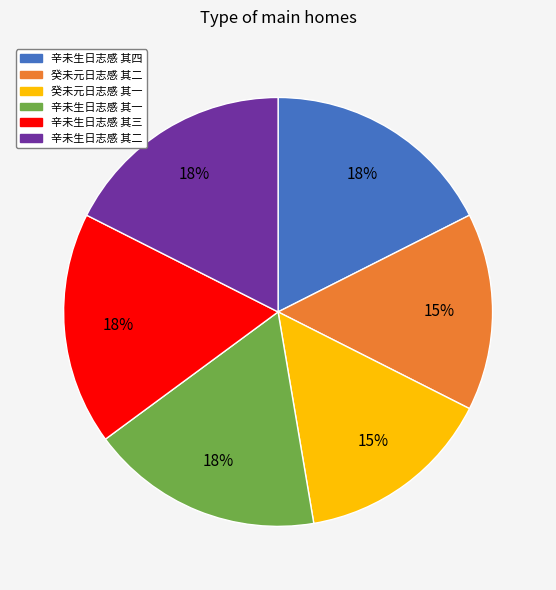

Approximately how many times larger is the value at 辛未生日志感 其二 compared to 癸未元日志感 其二?

1.2